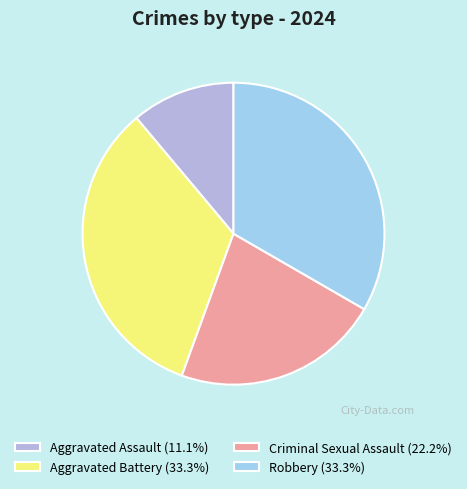

To the nearest percent, what portion does Criminal Sexual Assault represent?

22%